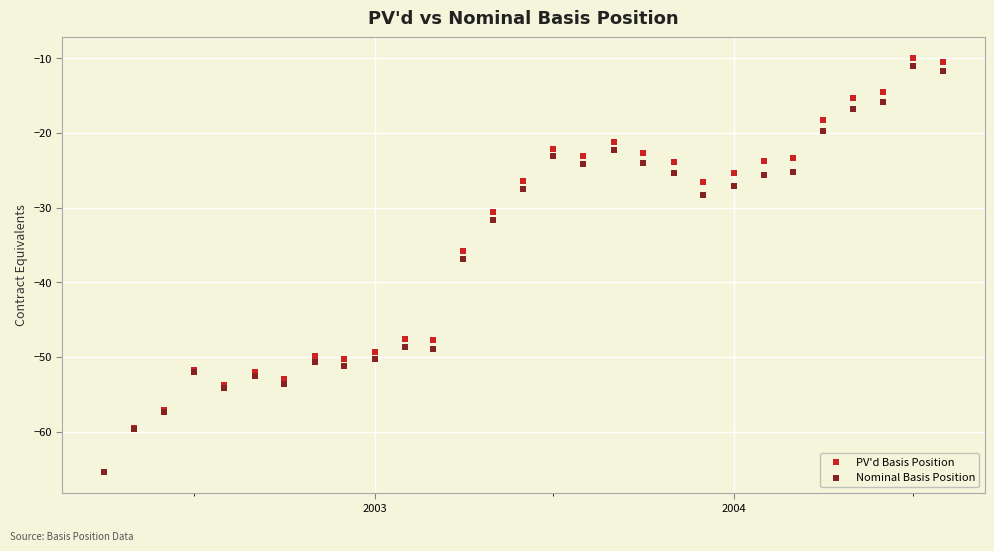

In the Nominal Basis Position series, what Y value is closest to -38?

-36.9